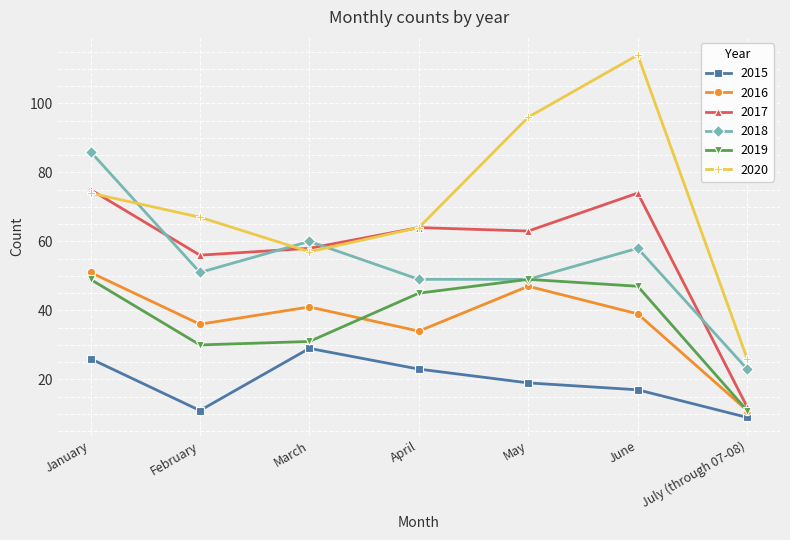

What is the label of the 2nd point from the right?

June